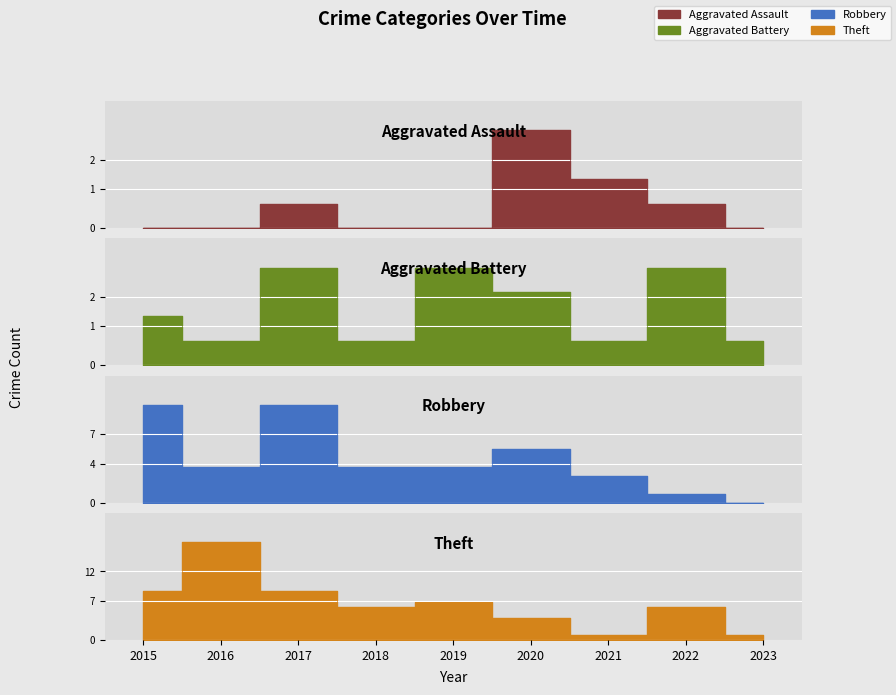

True or false: Aggravated Battery has a value of 4 at 2022.

True